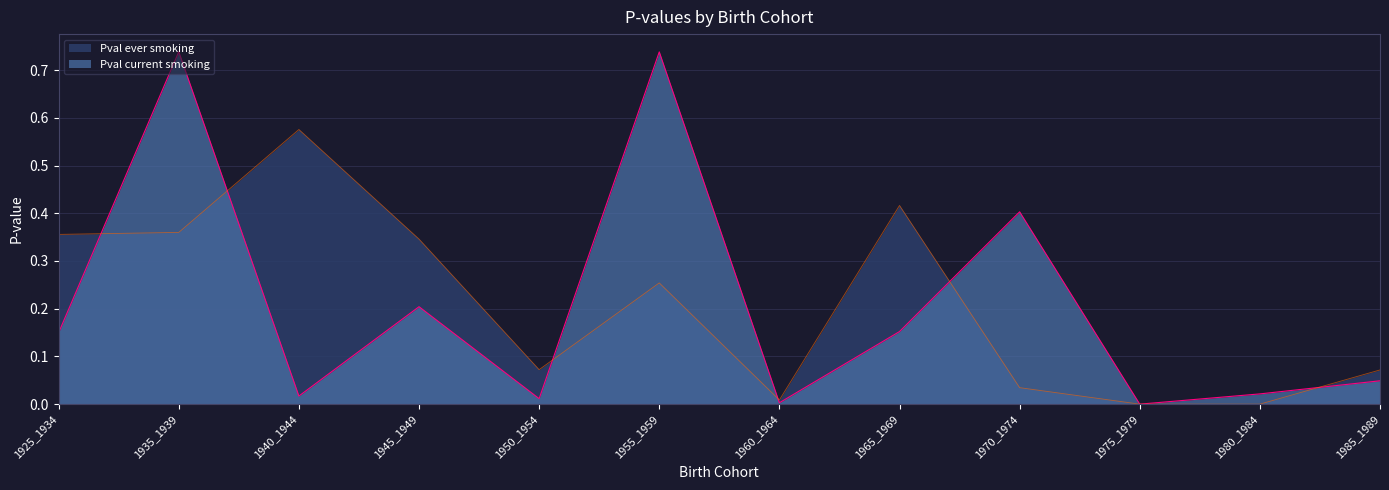

The Pval ever smoking series shows 0.6 at 1925_1934. True or false?

False